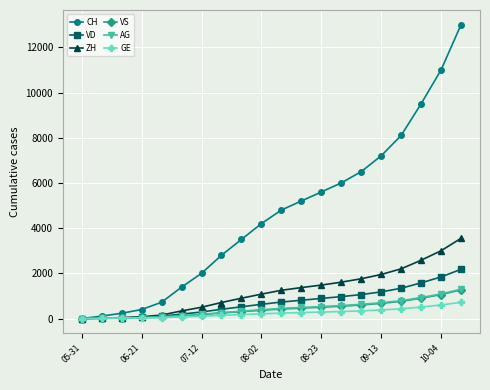

Which series has the largest total across all categories?

CH